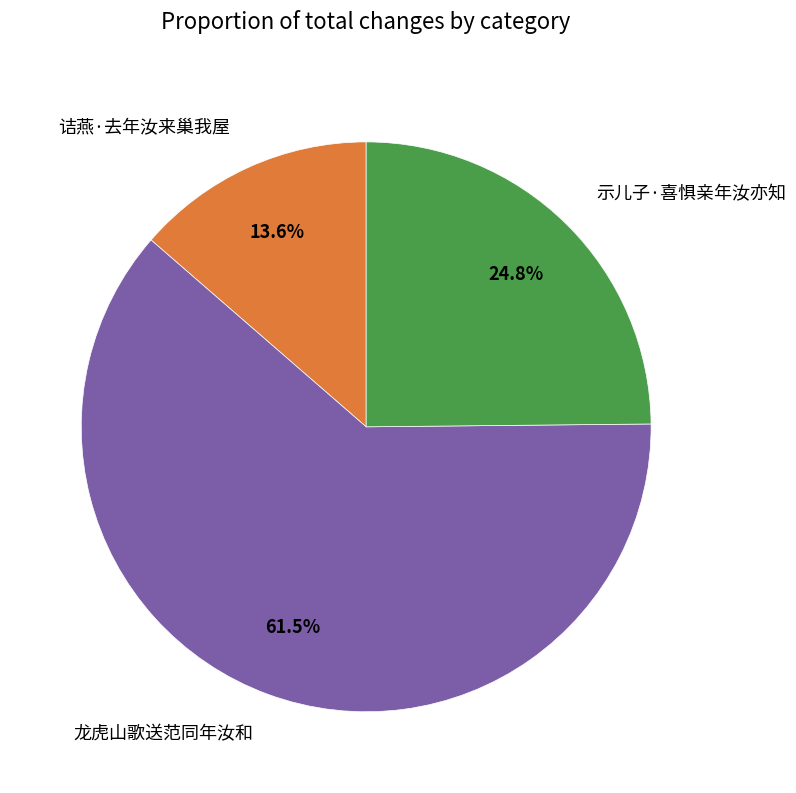

What is the majority slice?

龙虎山歌送范同年汝和